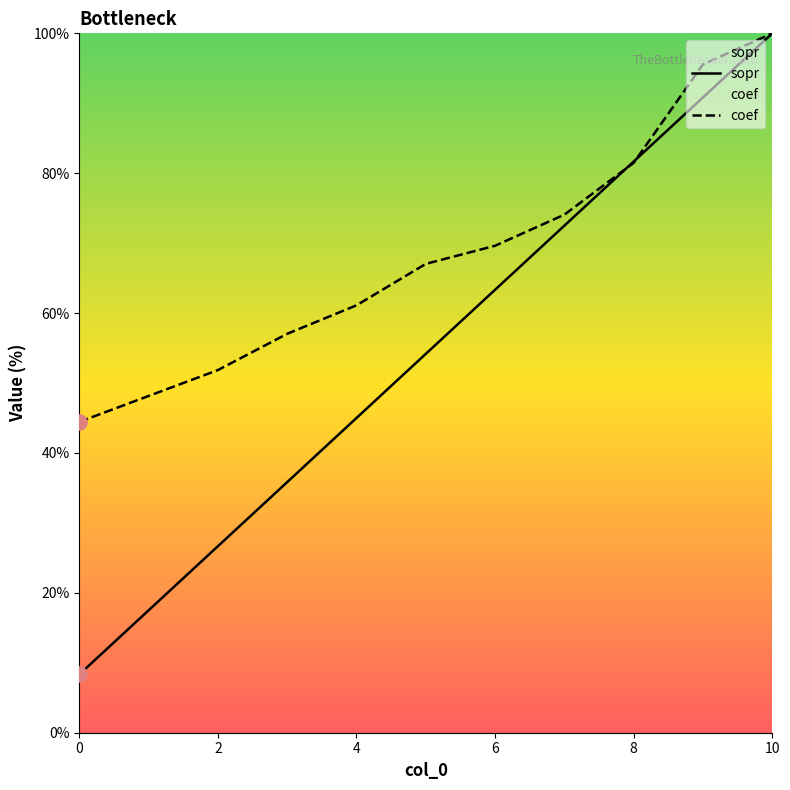

Which series has the largest Y range (max minus min)?

sopr